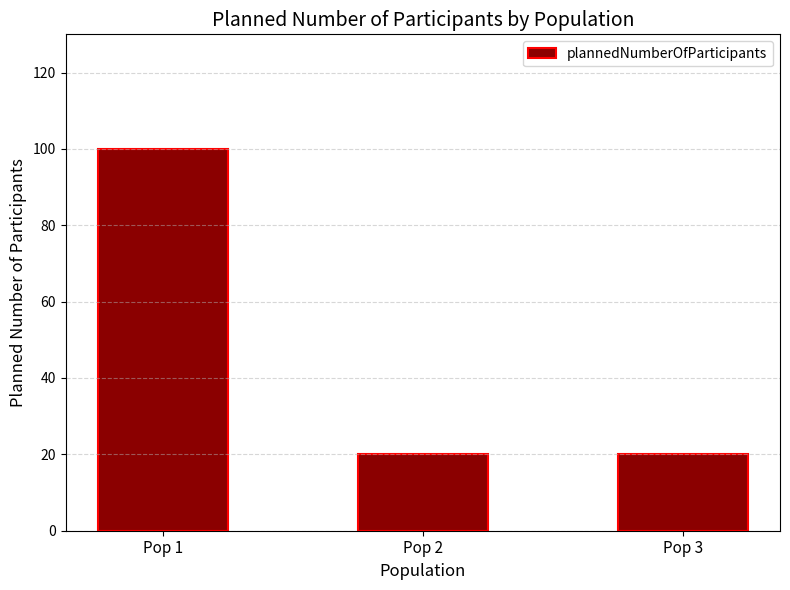

What is the ratio of the value at Pop 1 to the value at Pop 3?

5.0